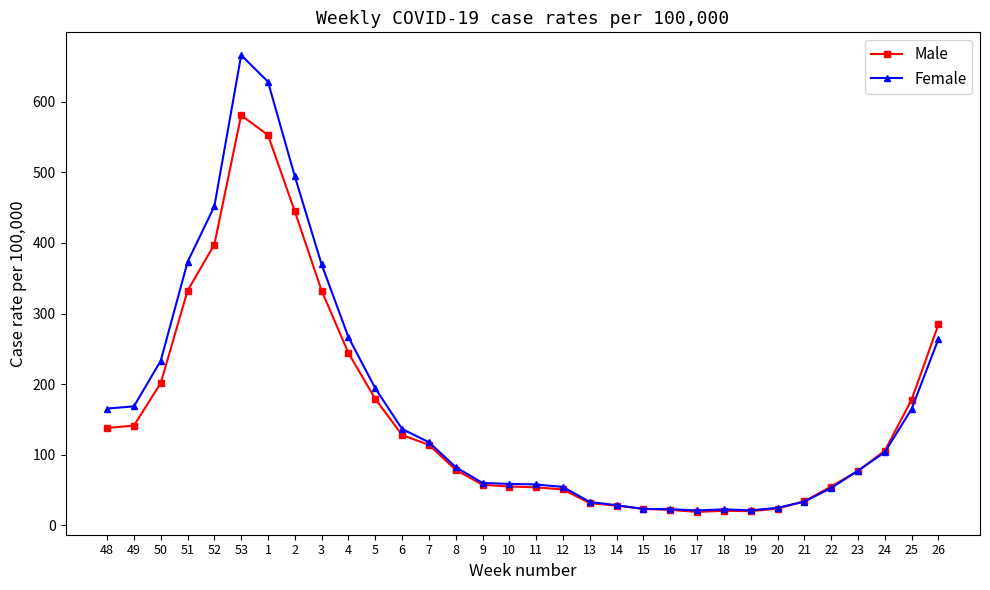

Where is the first local maximum for Female?

53